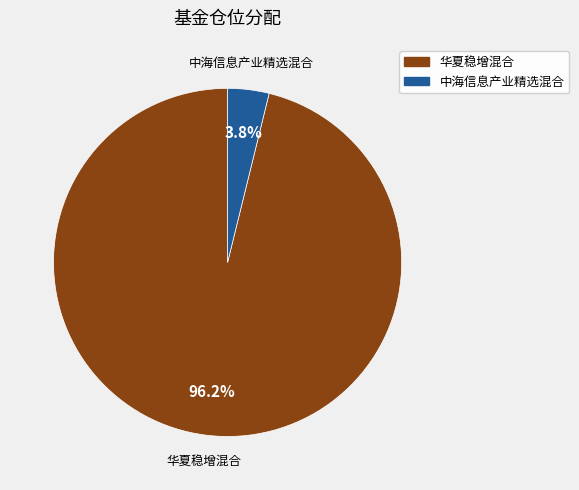

Rank the categories by value from highest to lowest.

华夏稳增混合, 中海信息产业精选混合